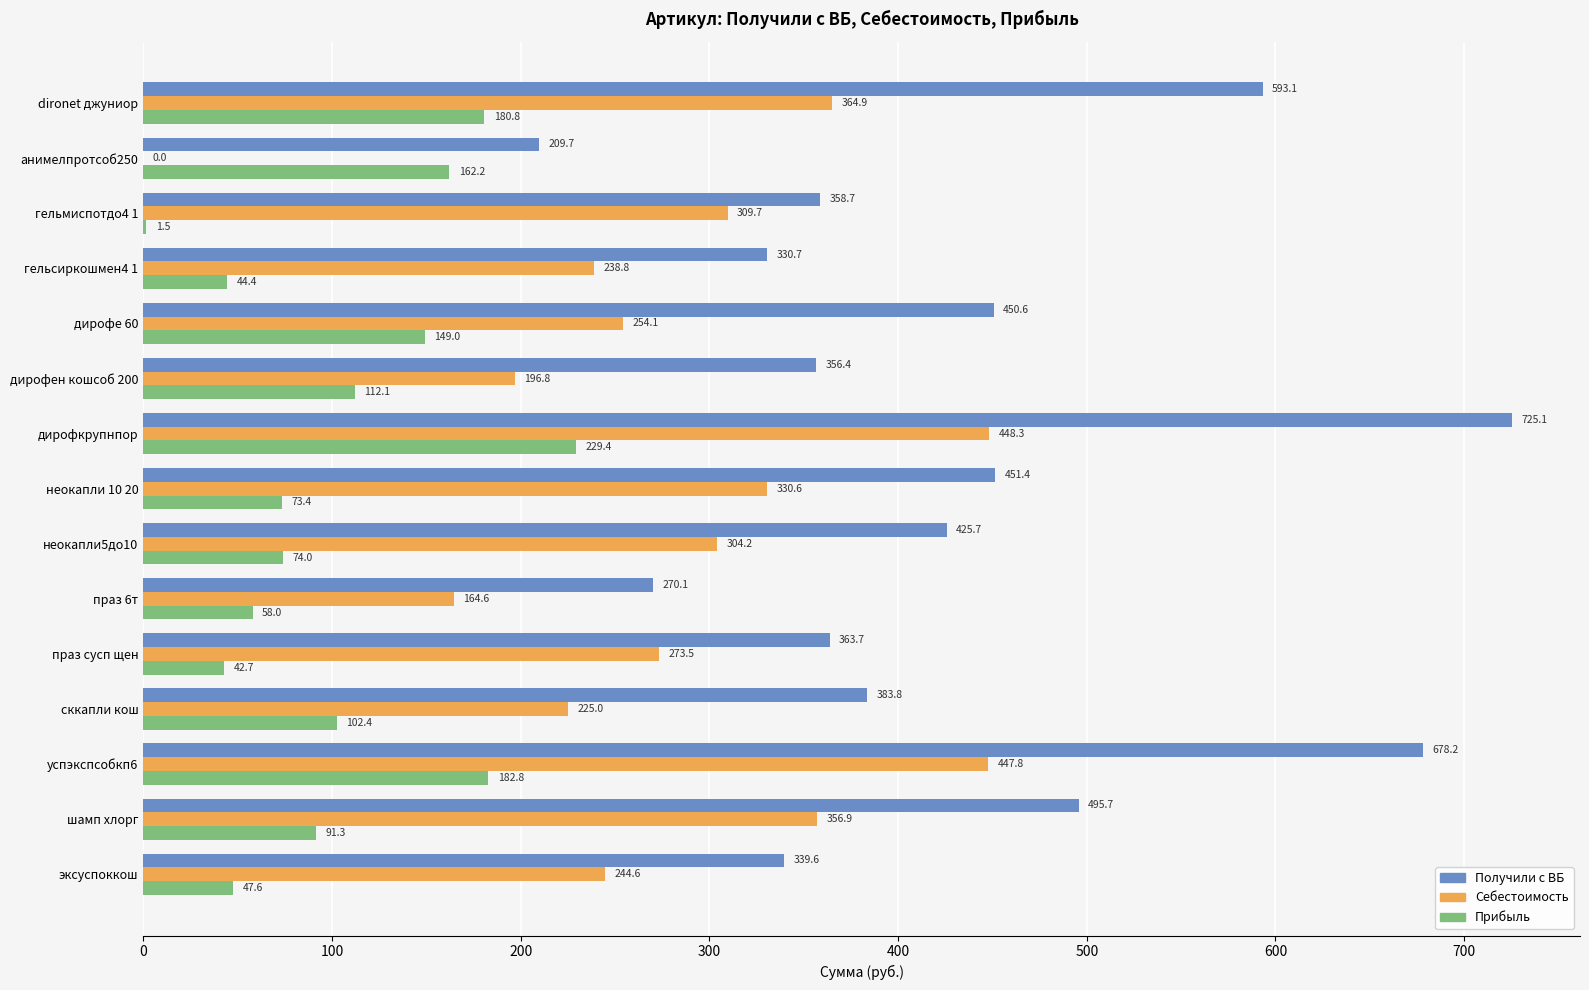

What is the sum of all Получили с ВБ values?

6432.5